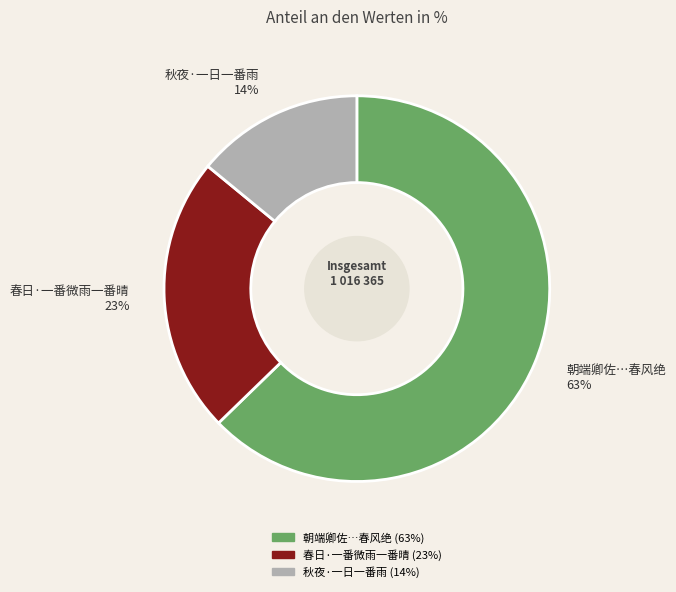

To the nearest percent, what is the average slice percentage?

33%